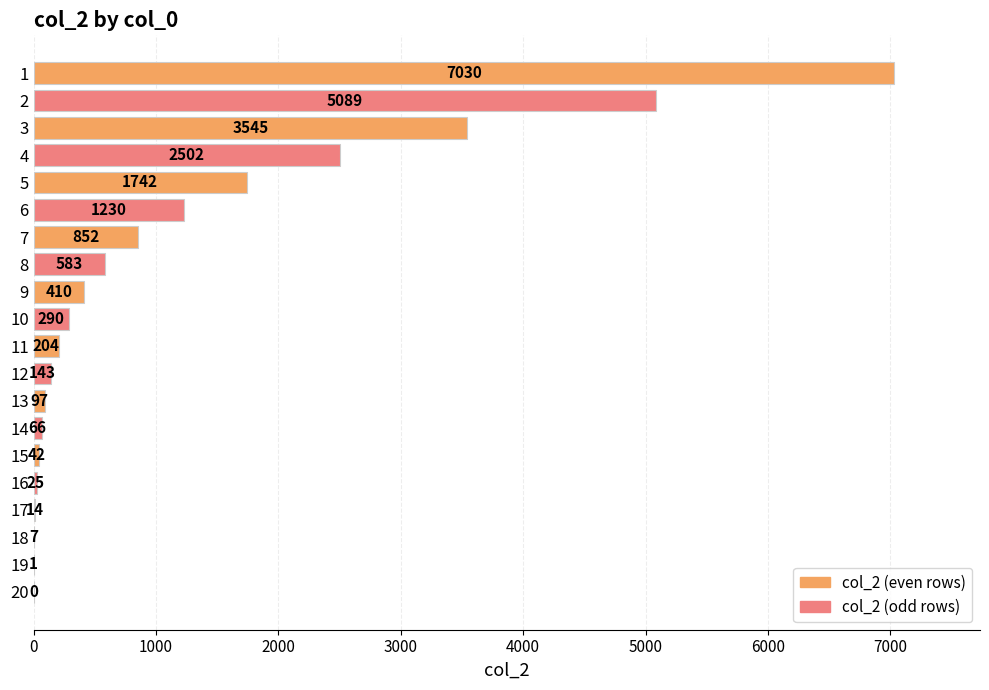

What is the sum of the values at 11 and 4?

2706